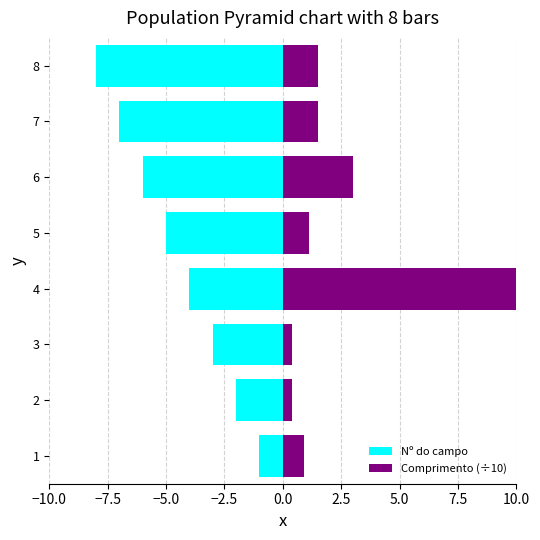

Is it true that Comprimento (÷10) equals 4.1 at 6?

False